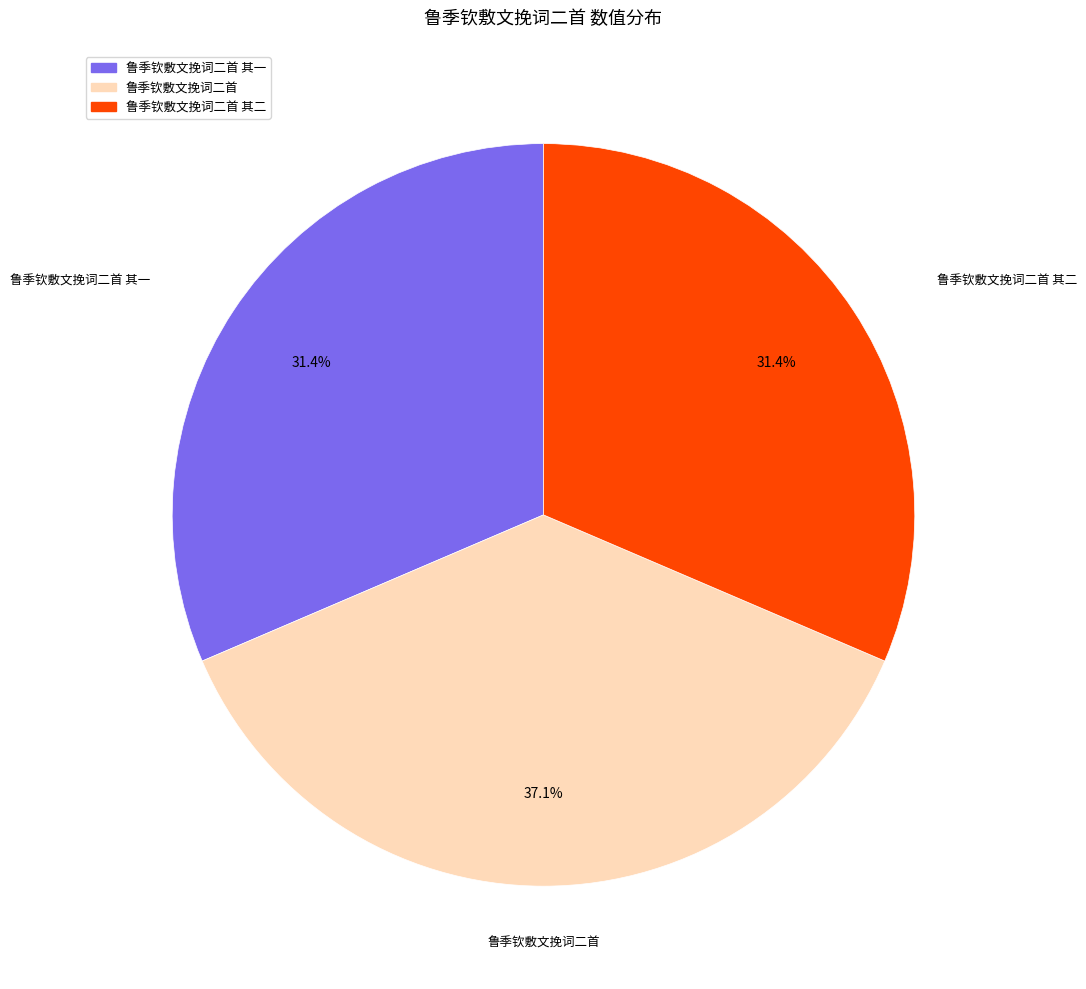

How many segments does this pie chart have?

3